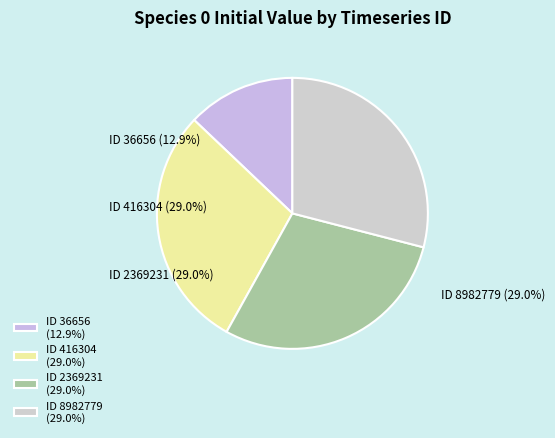

Which slice is the largest?

416304